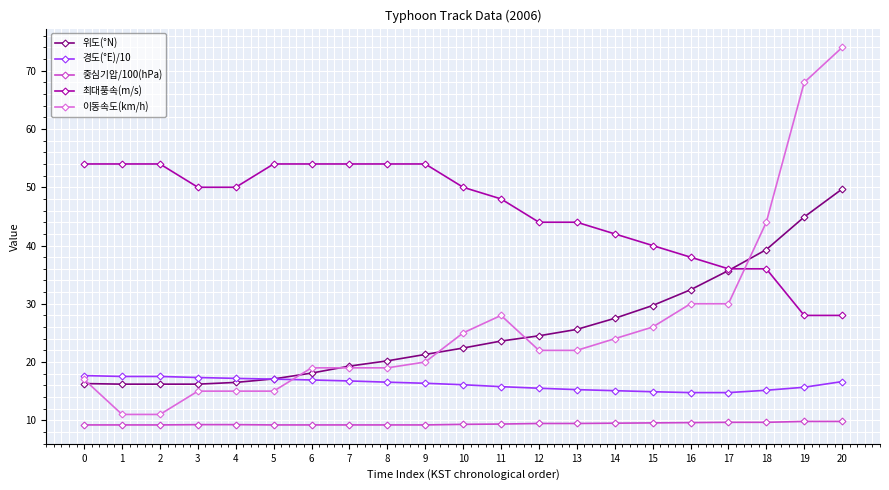

List the series in order of their peak value, highest first.

이동속도(km/h), 최대풍속(m/s), 위도(°N), 경도(°E)/10, 중심기압/100(hPa)